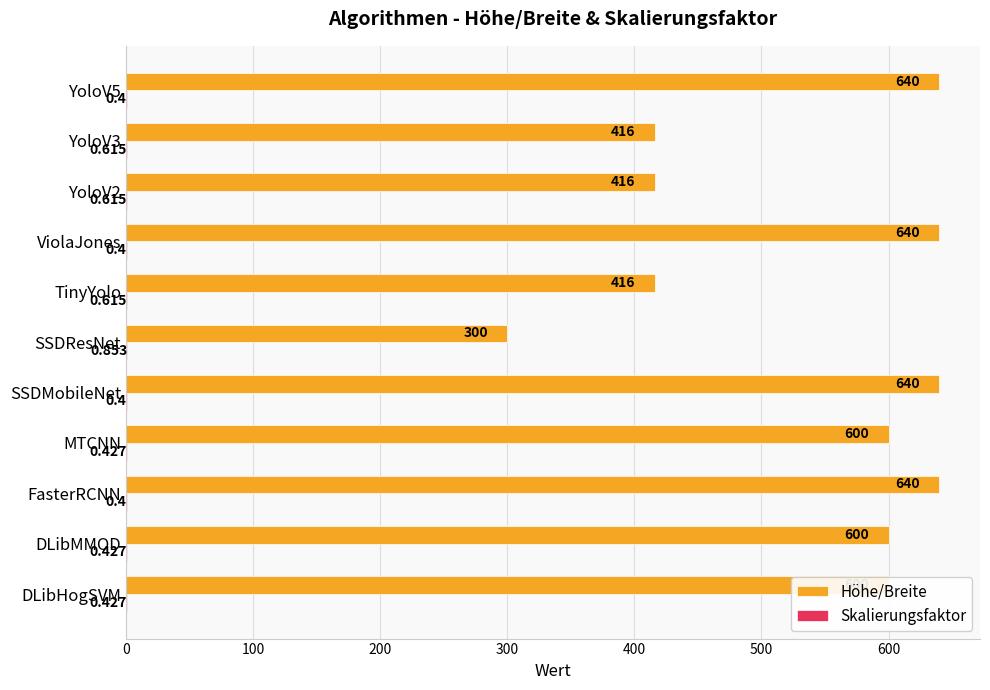

Which series changed the most between ViolaJones and YoloV3?

Höhe/Breite